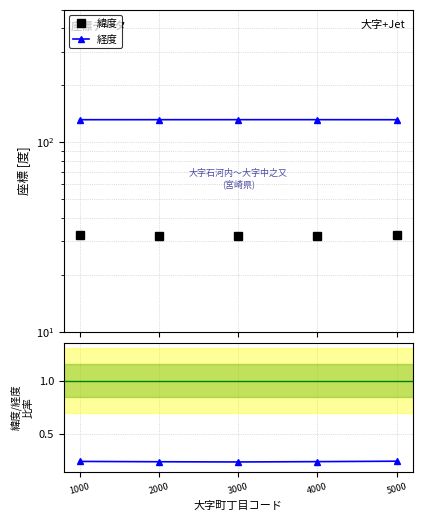

Which series has the largest total across all categories?

経度